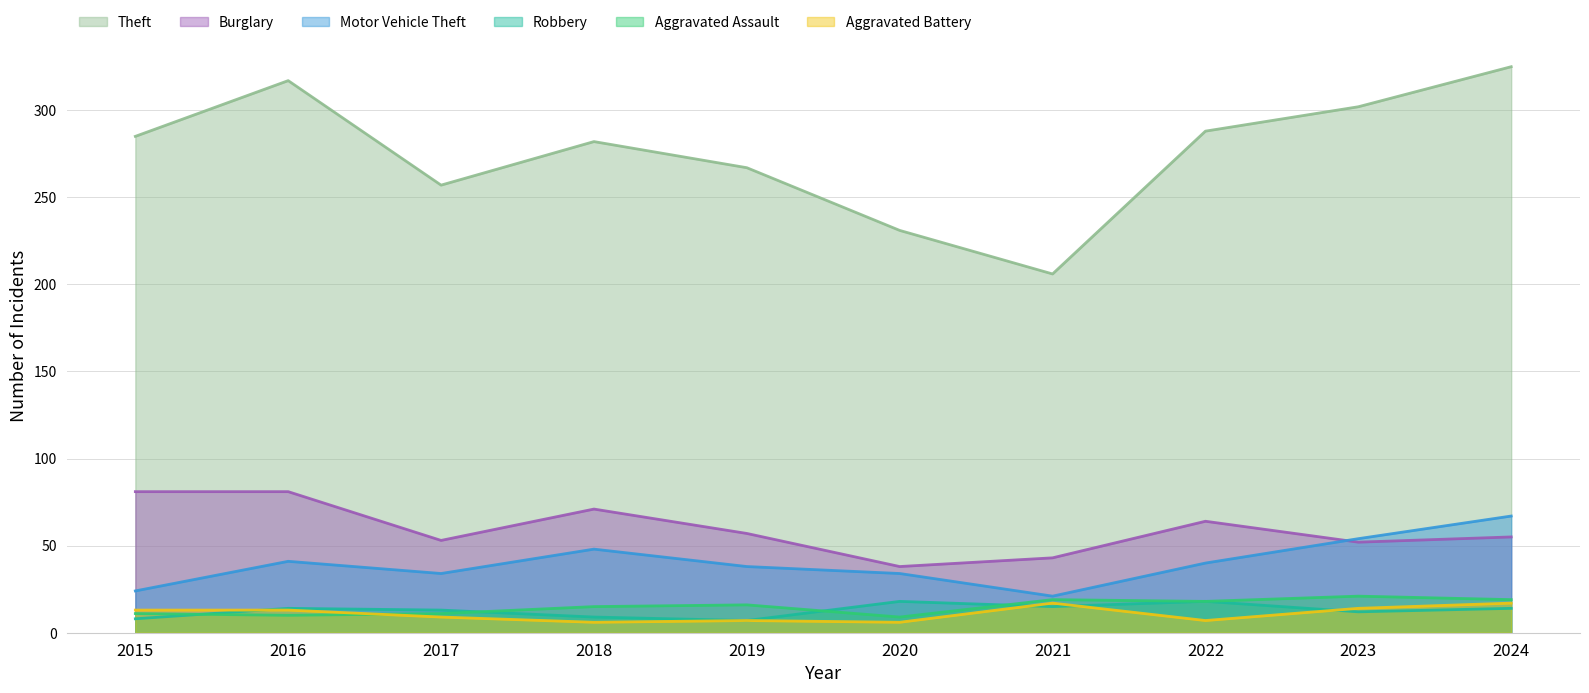

Between 2015 and 2020, which is larger?

2015